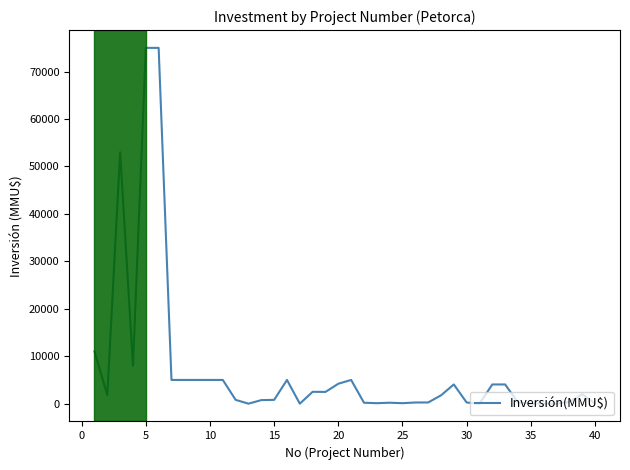

What is the difference between the maximum and minimum values?

75000